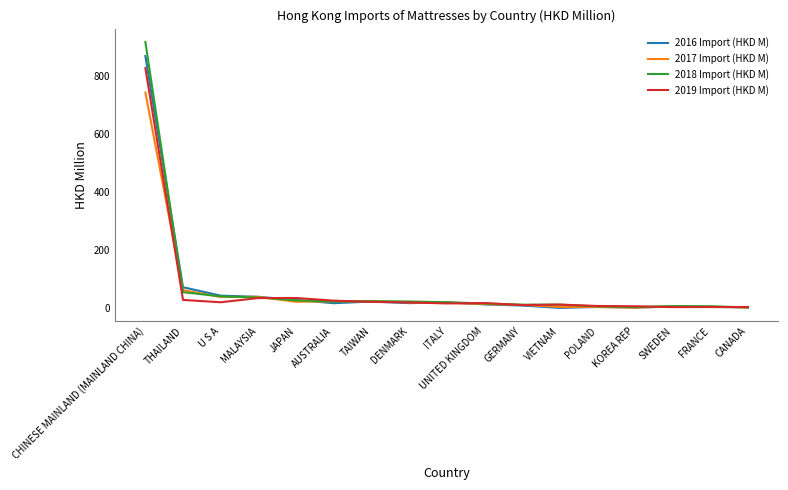

Which category has the highest value in the 2016 Import (HKD M) series?

CHINESE MAINLAND (MAINLAND CHINA)